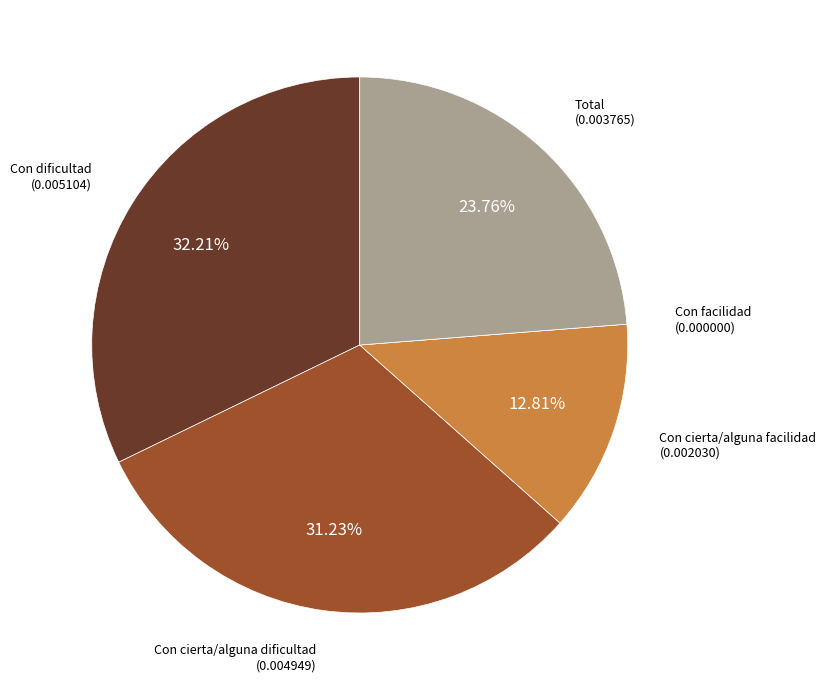

Is there any slice that represents more than half of the pie?

No